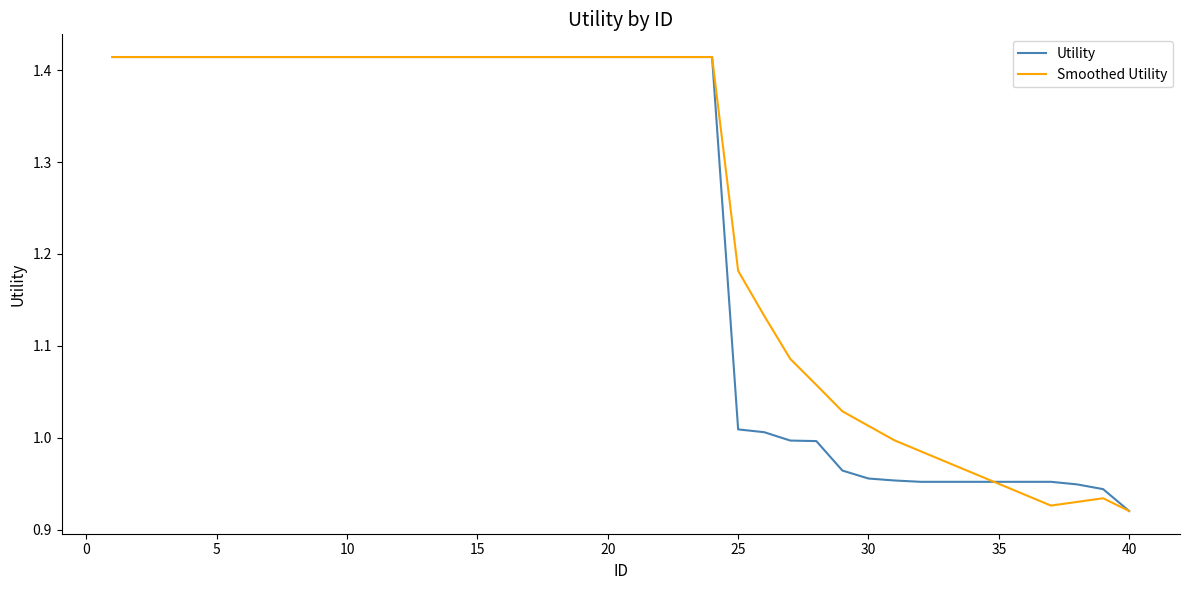

What are all the series names shown in the legend?

Utility, Smoothed Utility